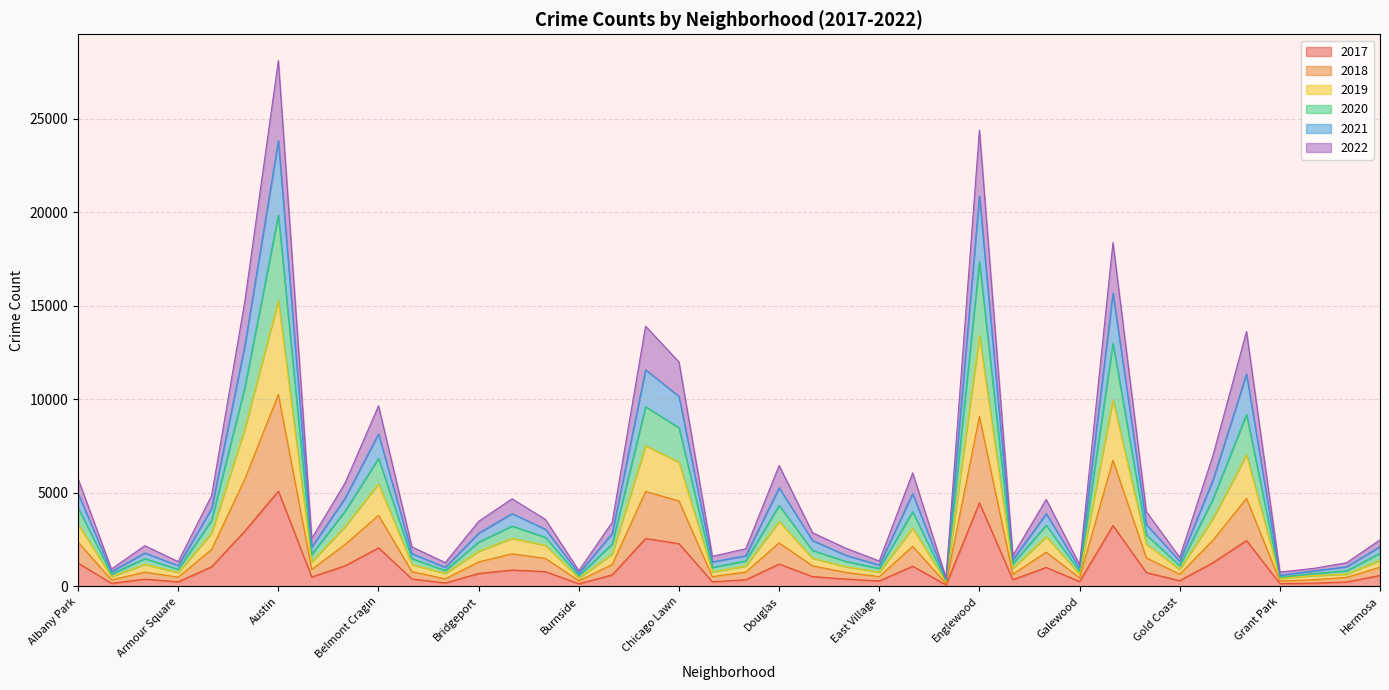

At which category is the sum across all series the highest?

Austin